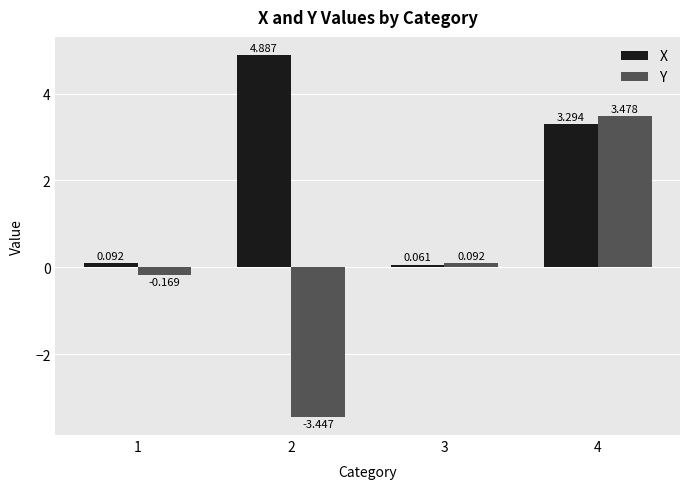

Rank the series by their maximum value, from lowest to highest.

Y, X